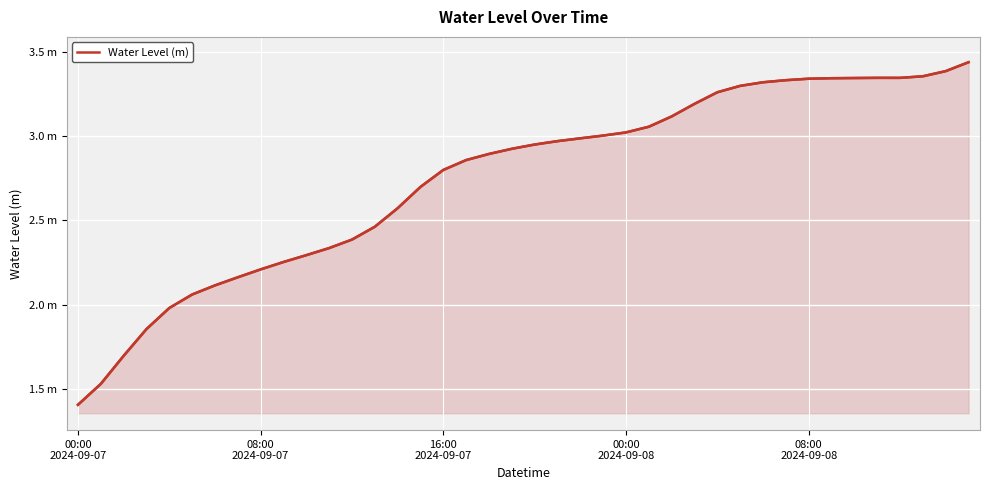

The chart shows a value of 5.9 at 34. True or false?

False